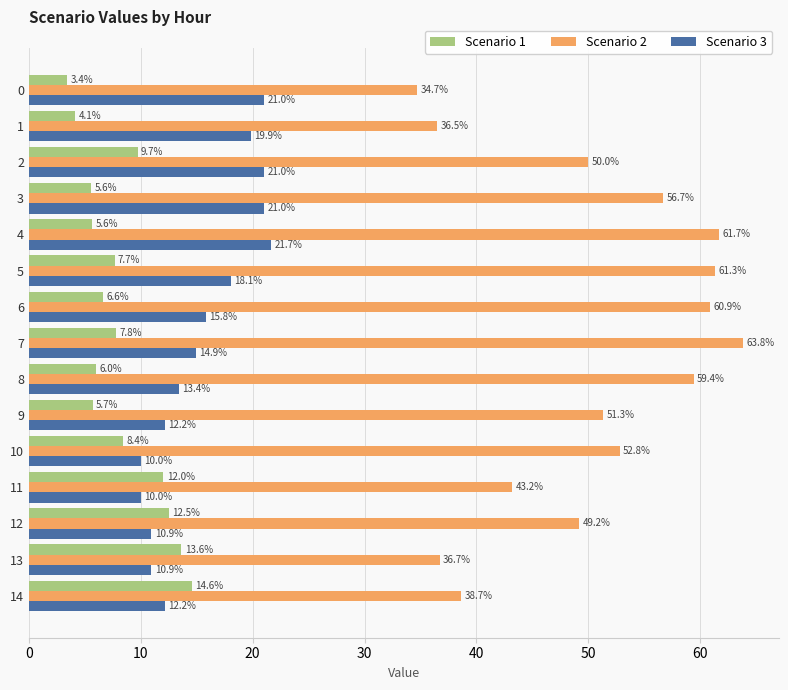

What is the average value of the Scenario 3 series?

15.5